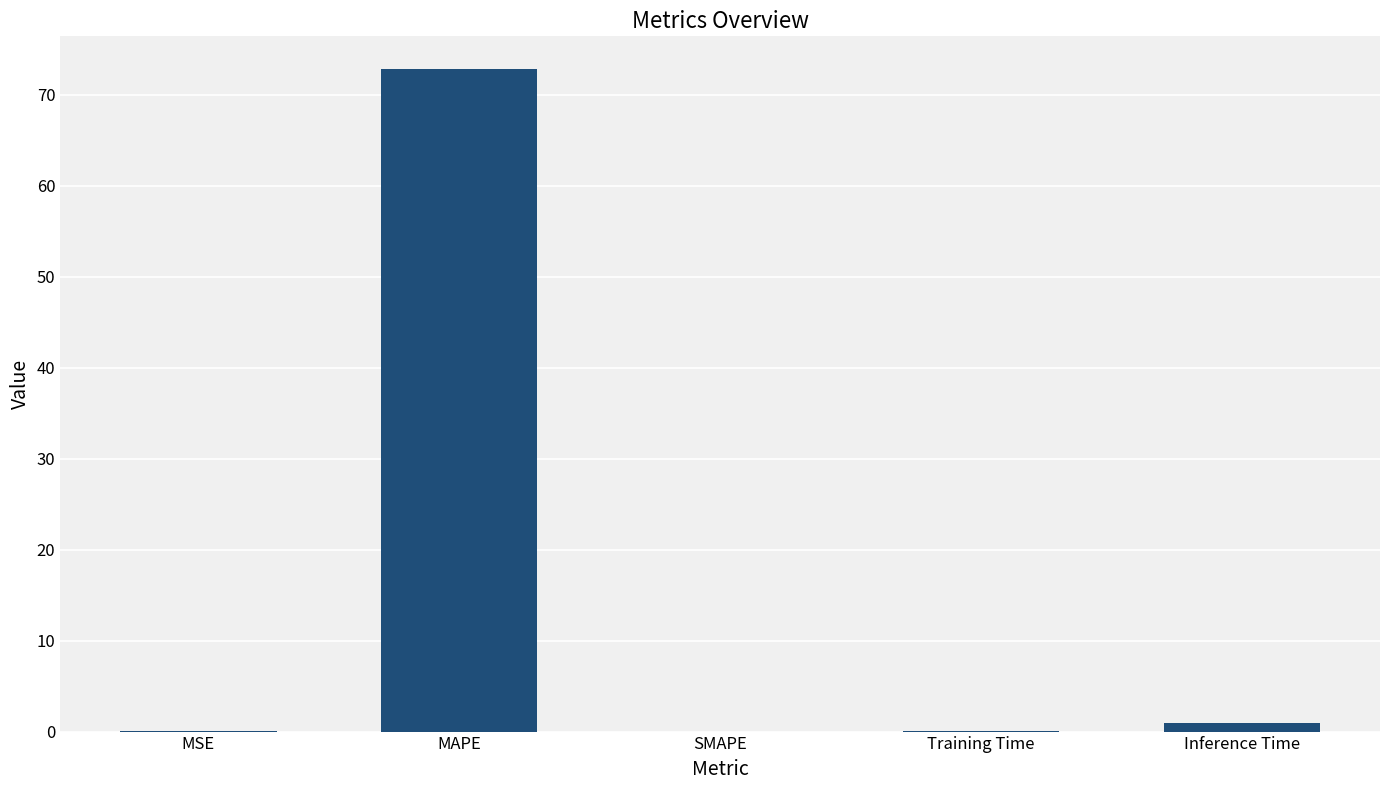

How many distinct data groups are displayed?

1